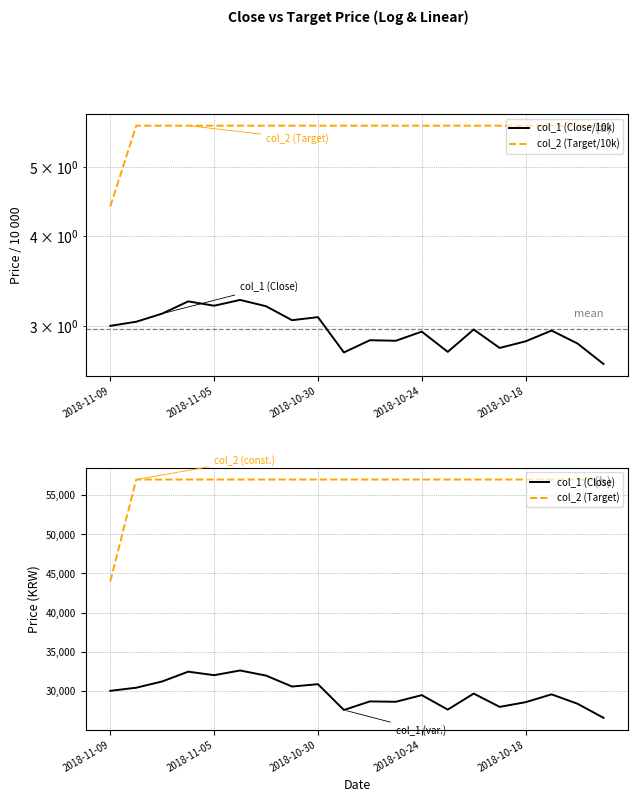

What is the sum of the col_1 (Close/10k) values at 11 and 7?

5.9